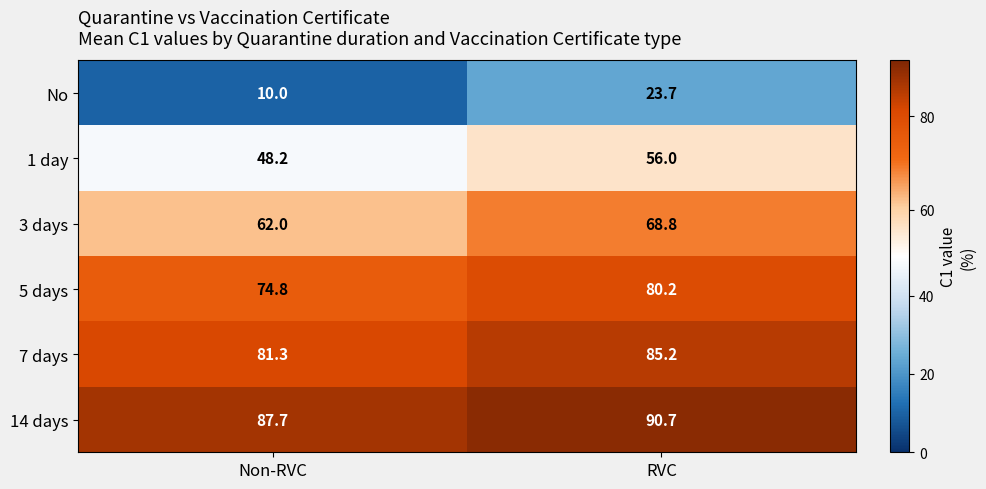

Which label corresponds to the smallest value in the chart?

Non-RVC